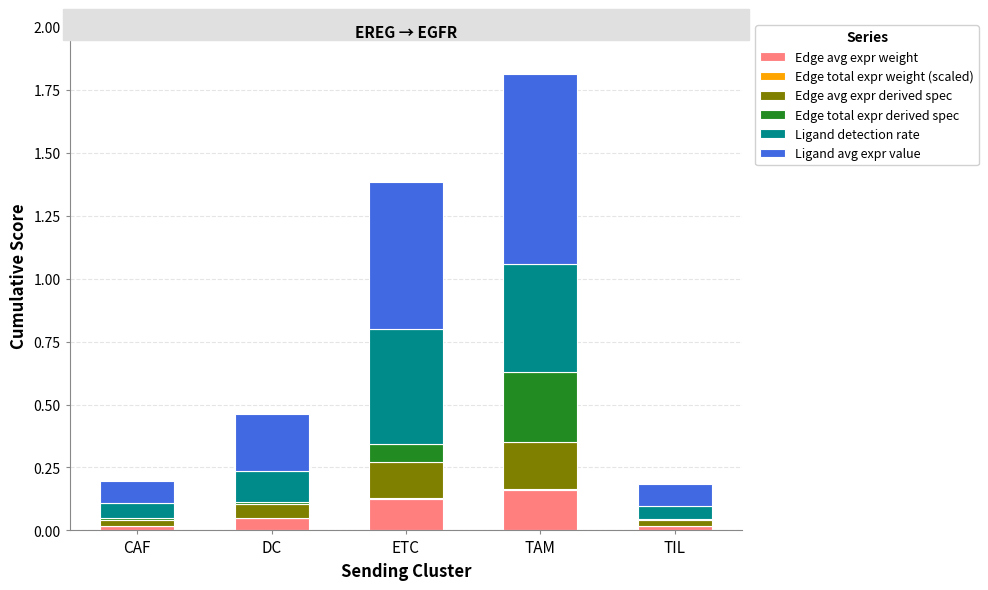

The value of Edge avg expr weight at ETC is 0.1. True or false?

True